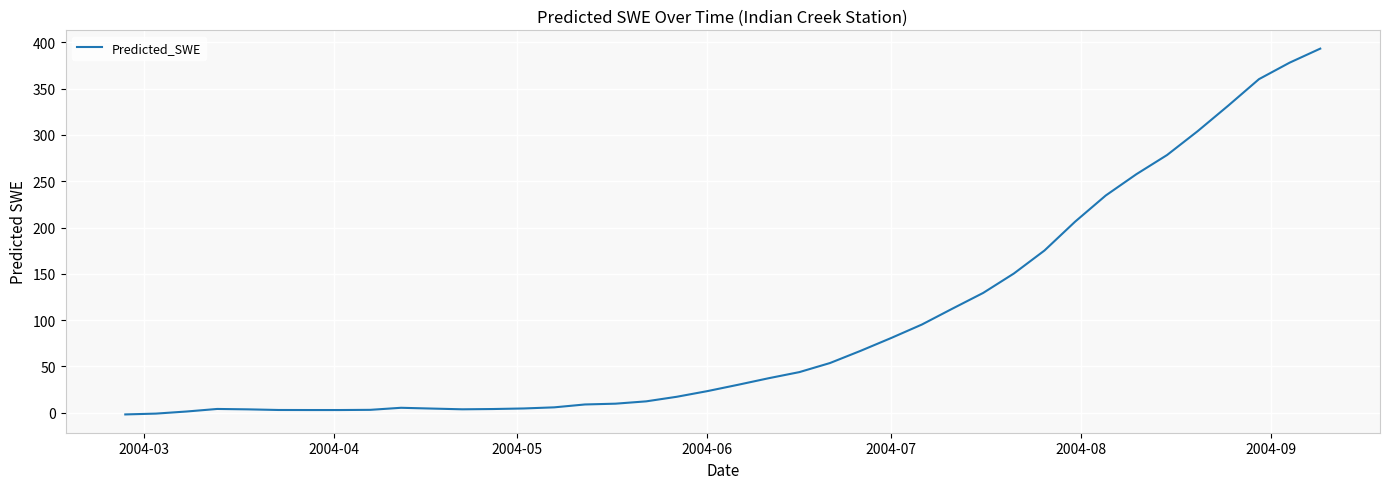

What is the difference between the maximum and minimum values?

394.9